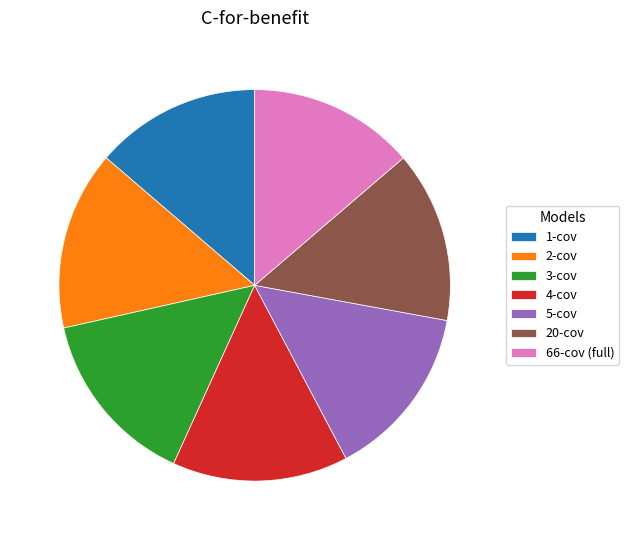

Does 5-cov account for over 50% of the chart?

No